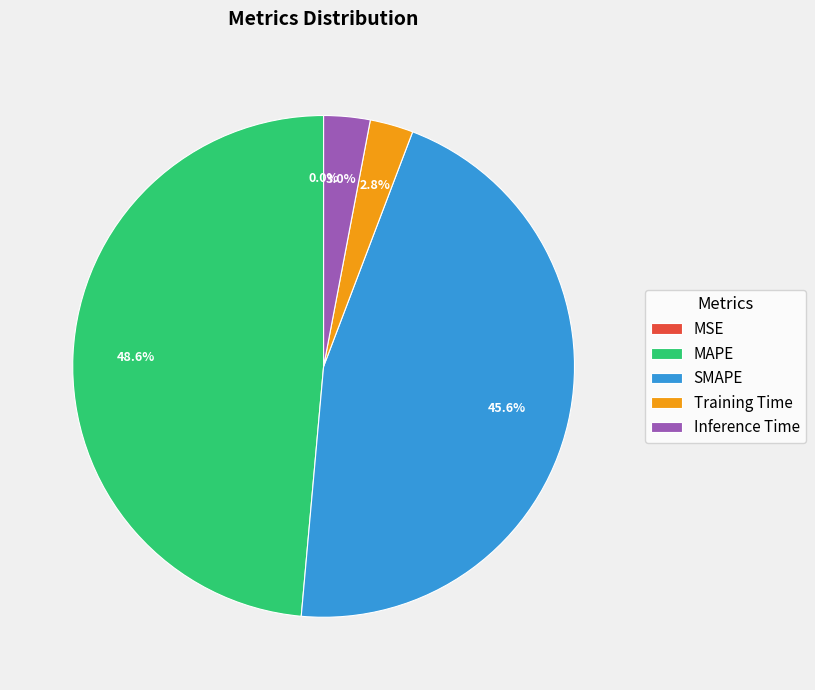

What percentage is the Training Time slice, to the nearest percent?

3%